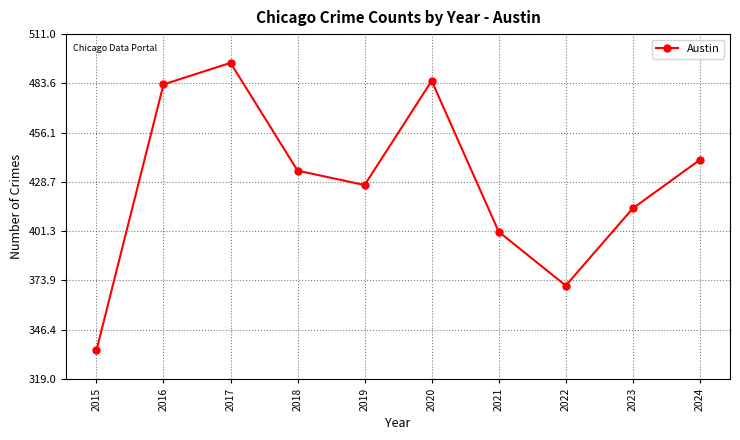

True or false: the data shows 204 at 2021.

False